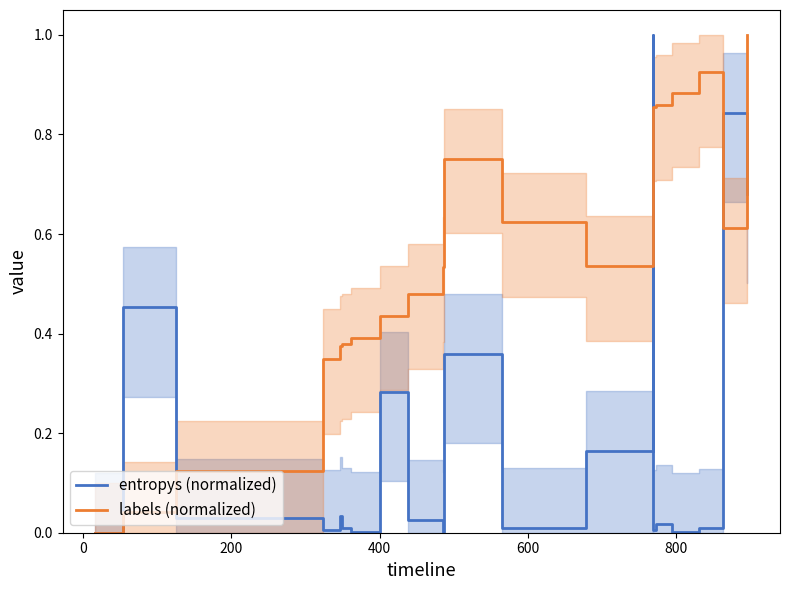

What is the average value of the entropys (normalized) series?

0.2